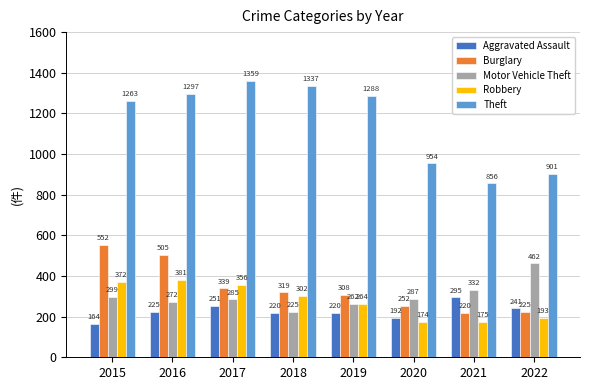

Is the value of Motor Vehicle Theft at 2019 greater than the value of Burglary at 2018?

No